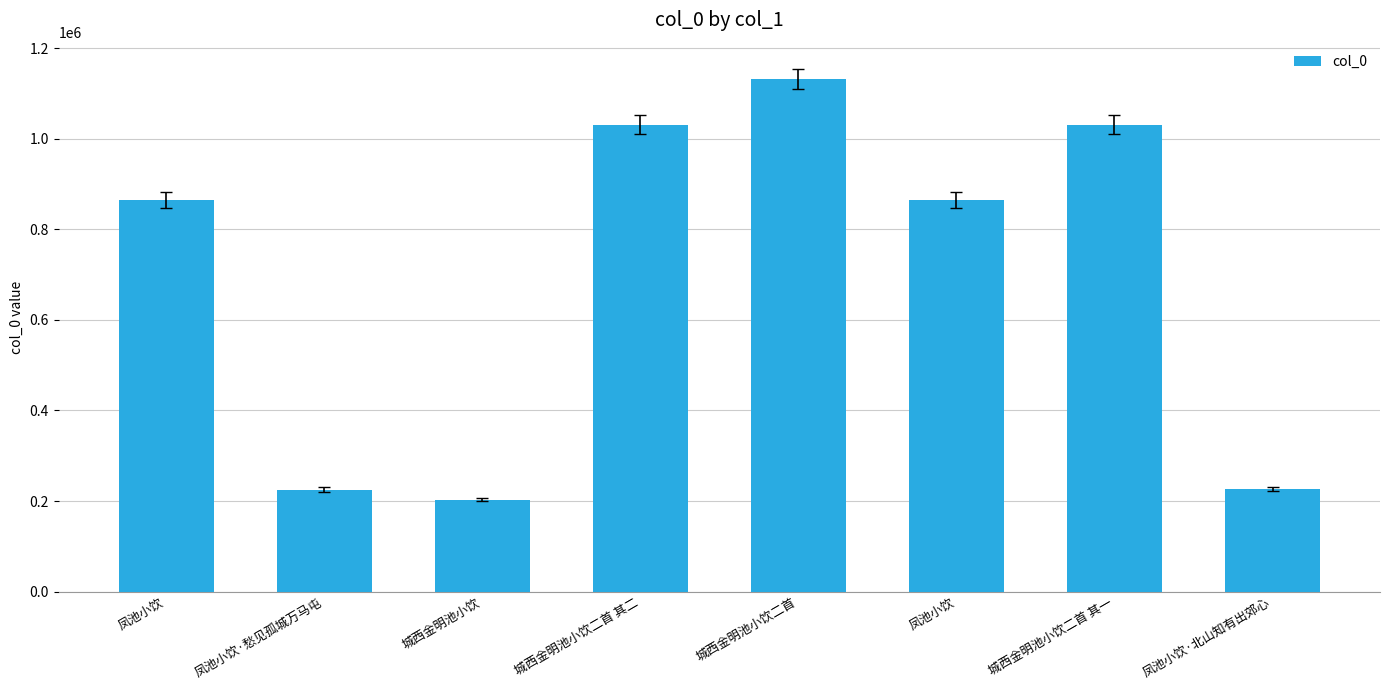

What is the average value?

697388